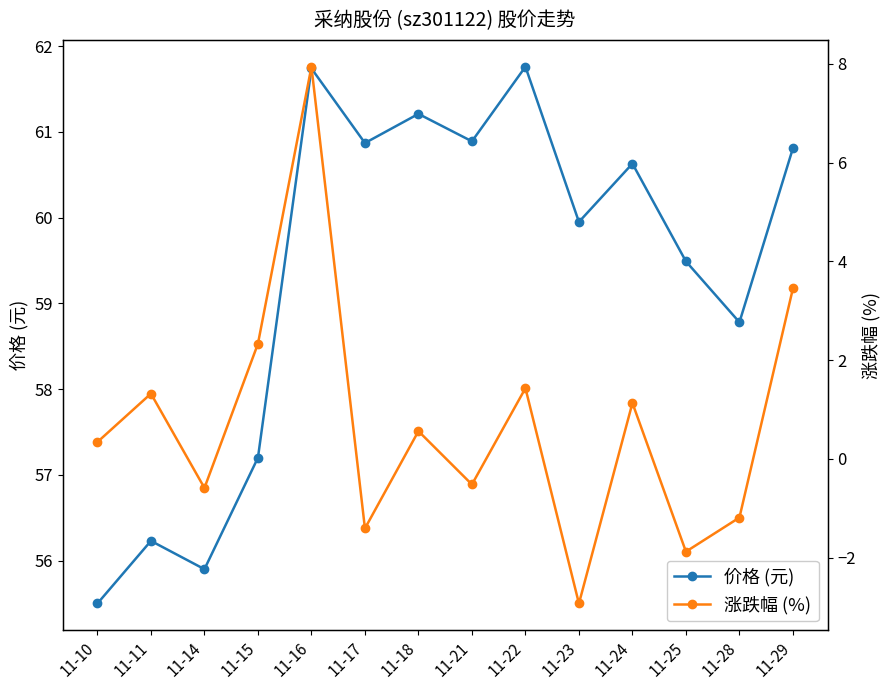

Reading right to left, list all the values displayed in this chart.

价格 (元): 11-29=60.8	11-28=58.8	11-25=59.5	11-24=60.6	11-23=60.0	11-22=61.8	11-21=60.9	11-18=61.2	11-17=60.9	11-16=61.7	11-15=57.2	11-14=55.9	11-11=56.2	11-10=55.5
涨跌幅 (%): 11-29=3.5	11-28=-1.2	11-25=-1.9	11-24=1.1	11-23=-2.9	11-22=1.4	11-21=-0.5	11-18=0.6	11-17=-1.4	11-16=7.9	11-15=2.3	11-14=-0.6	11-11=1.3	11-10=0.3